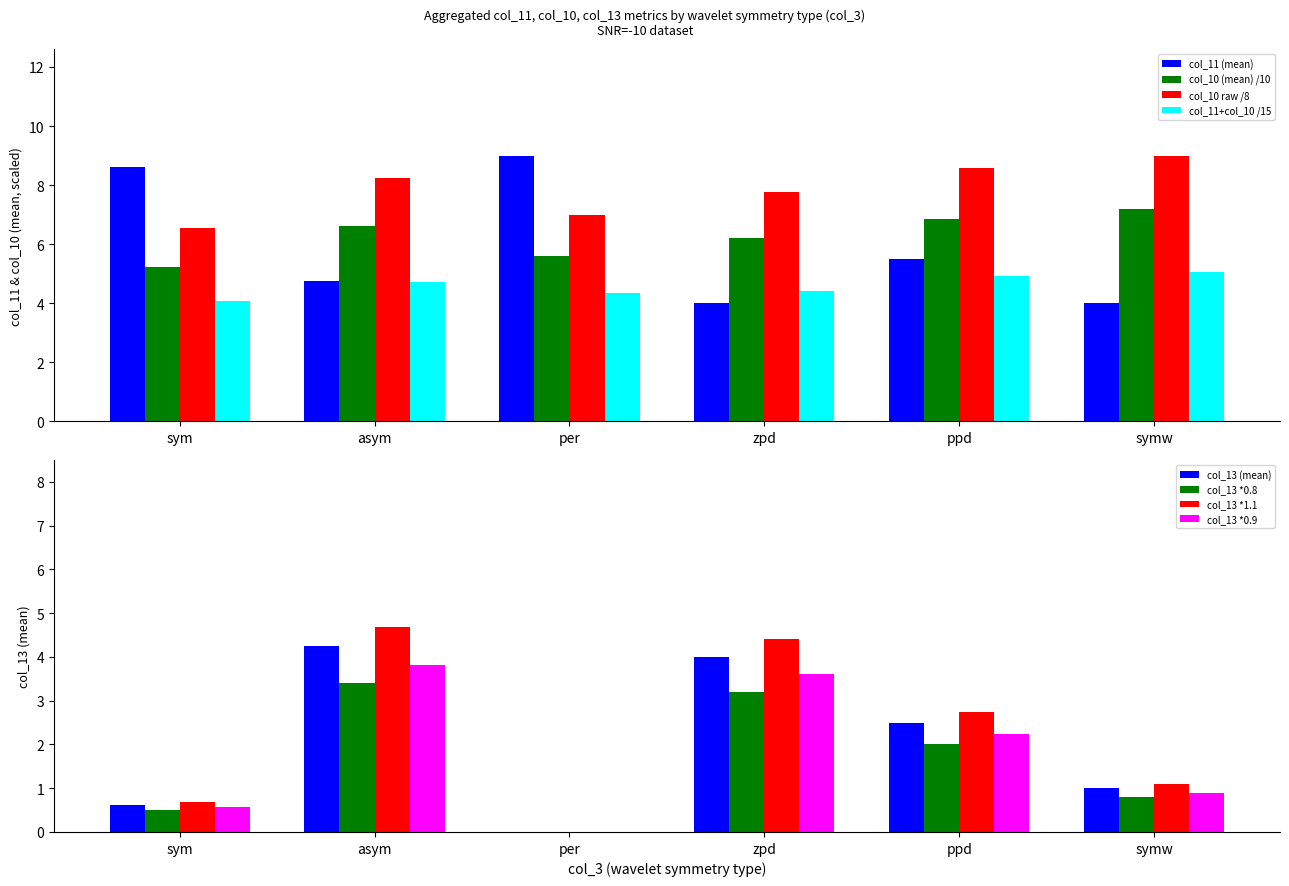

How many groups of bars are there?

6